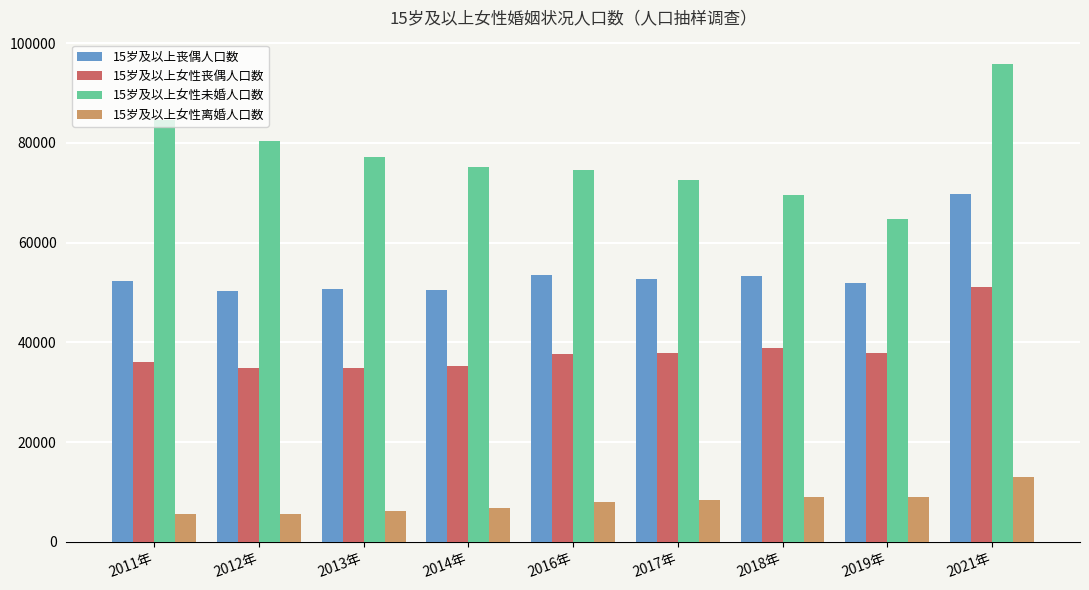

What is the total value across all series at 2014年?

167669